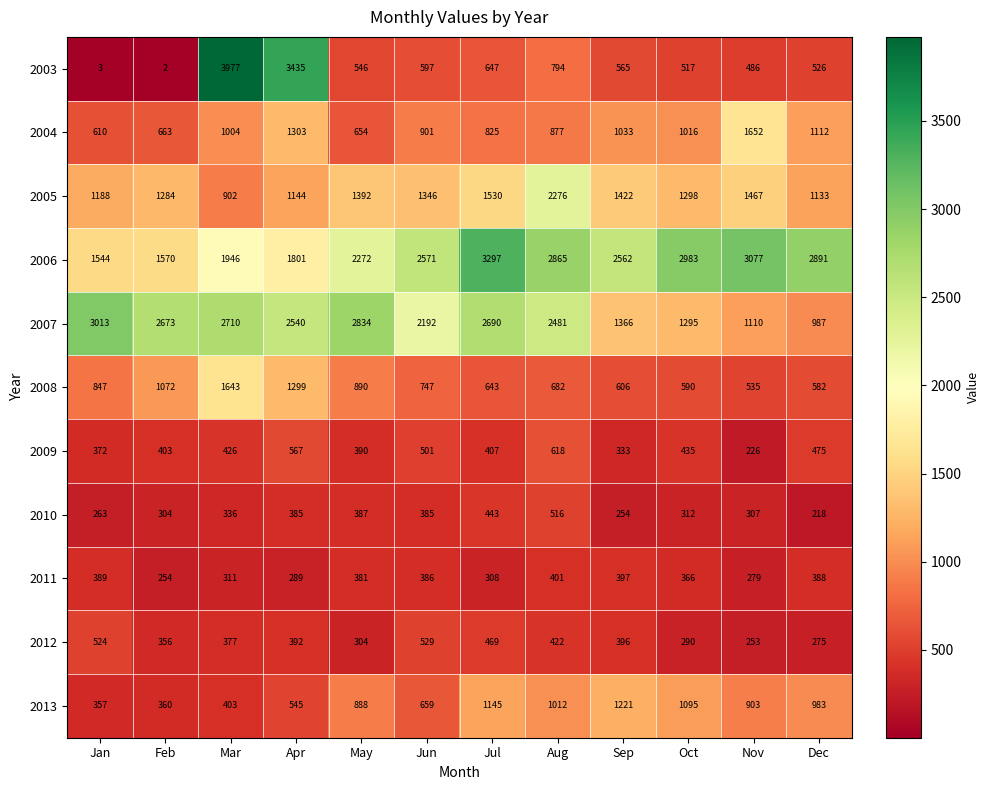

Between Jan and Feb, which series saw the biggest shift?

2007